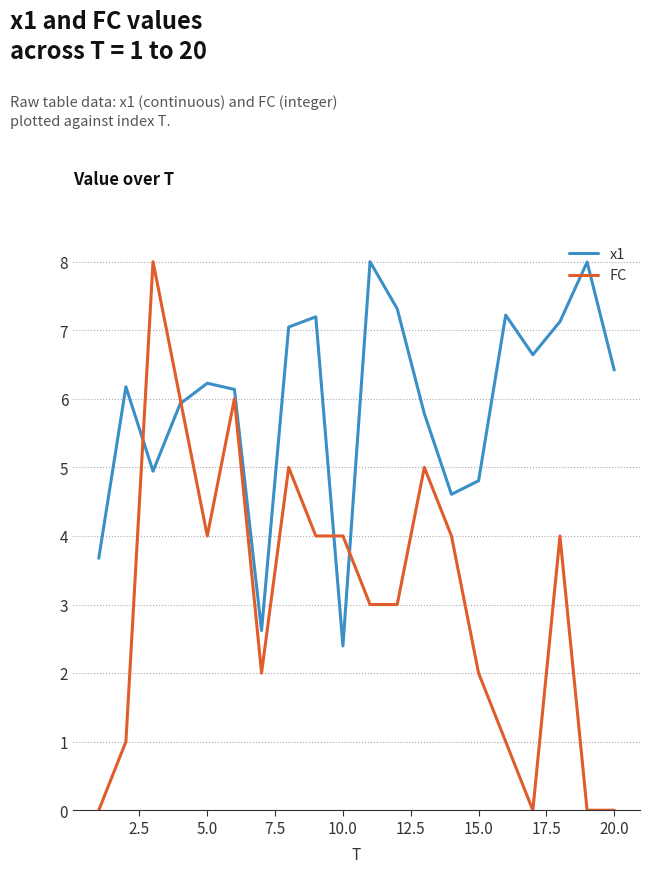

Rank the series by their average value, from highest to lowest.

x1, FC